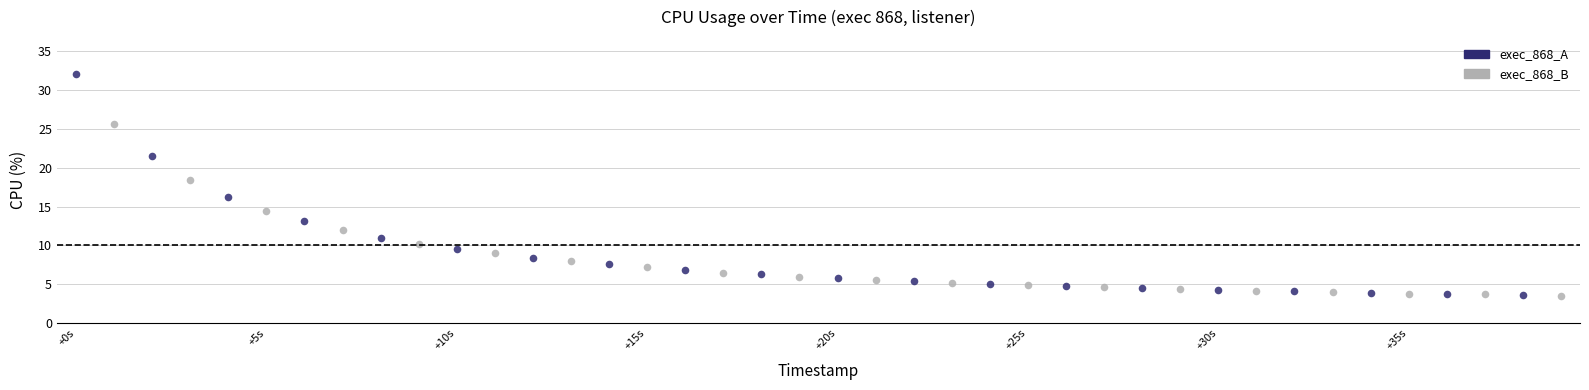

Which series reaches the maximum Y coordinate?

exec_868_A